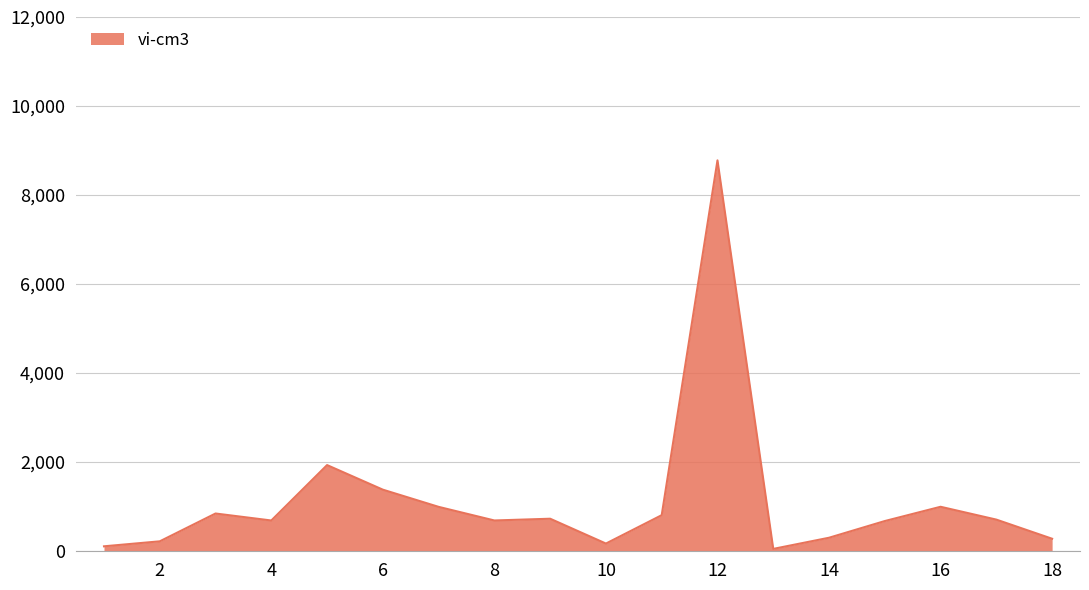

What is the greatest value displayed?

8777.6